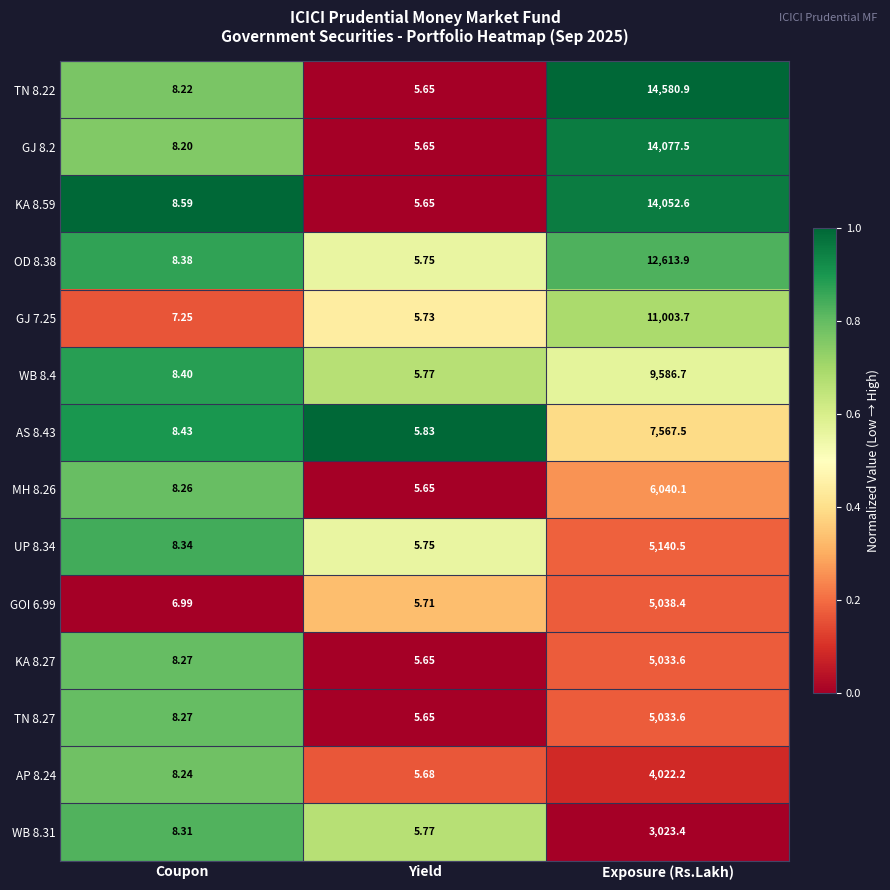

Which series has the largest range (max minus min)?

TN 8.22